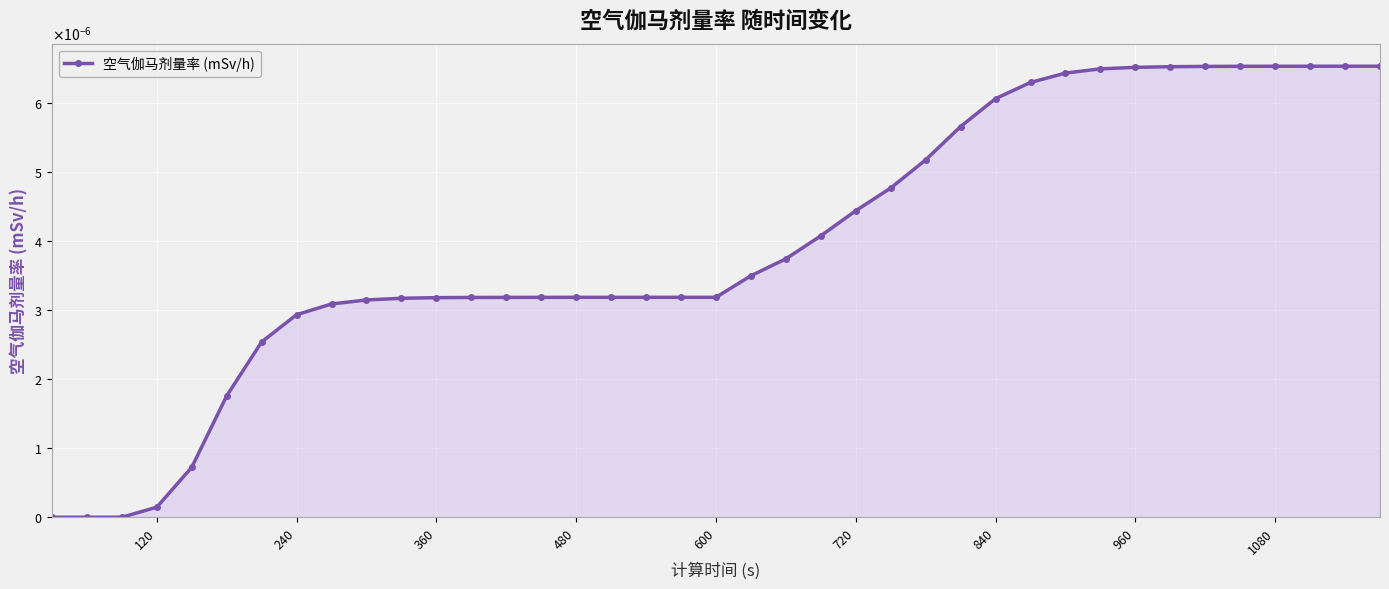

Is this an area chart (filled region under the line)?

Yes